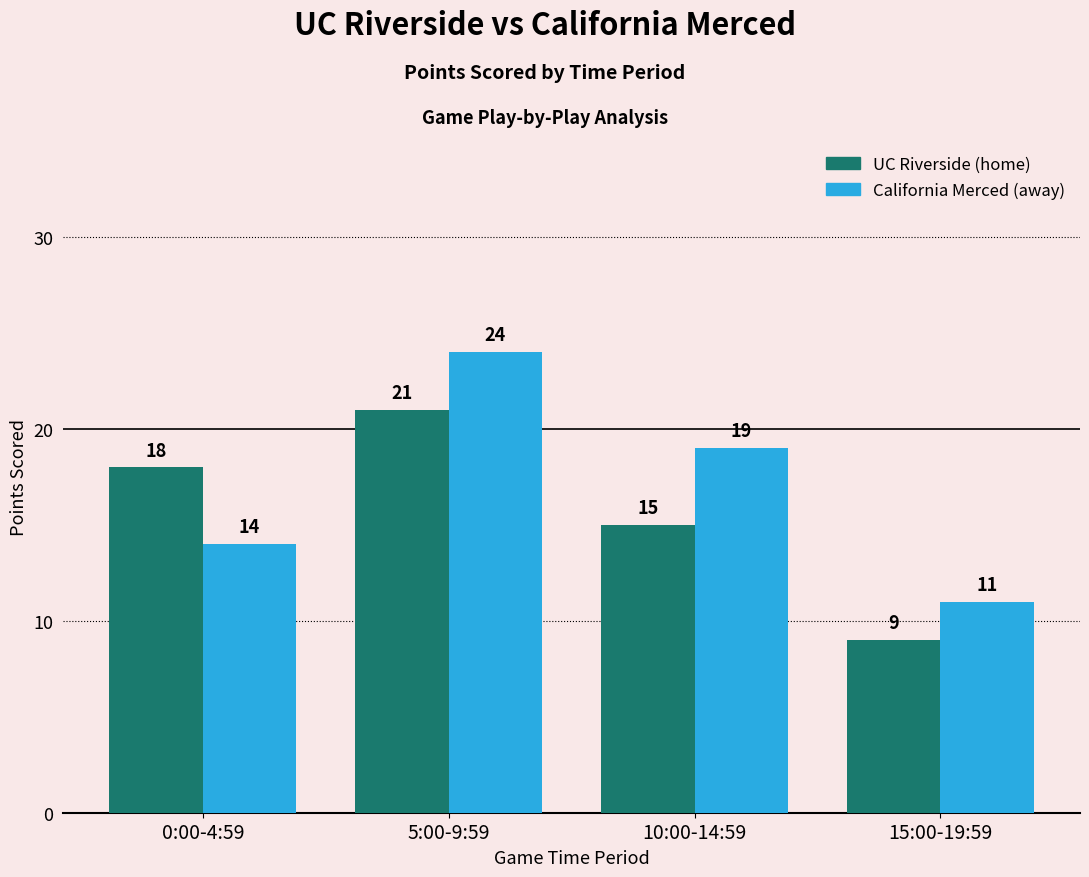

Reading left to right, list all the values displayed in this chart.

UC Riverside (home): 0:00-4:59=18	5:00-9:59=21	10:00-14:59=15	15:00-19:59=9
California Merced (away): 0:00-4:59=14	5:00-9:59=24	10:00-14:59=19	15:00-19:59=11